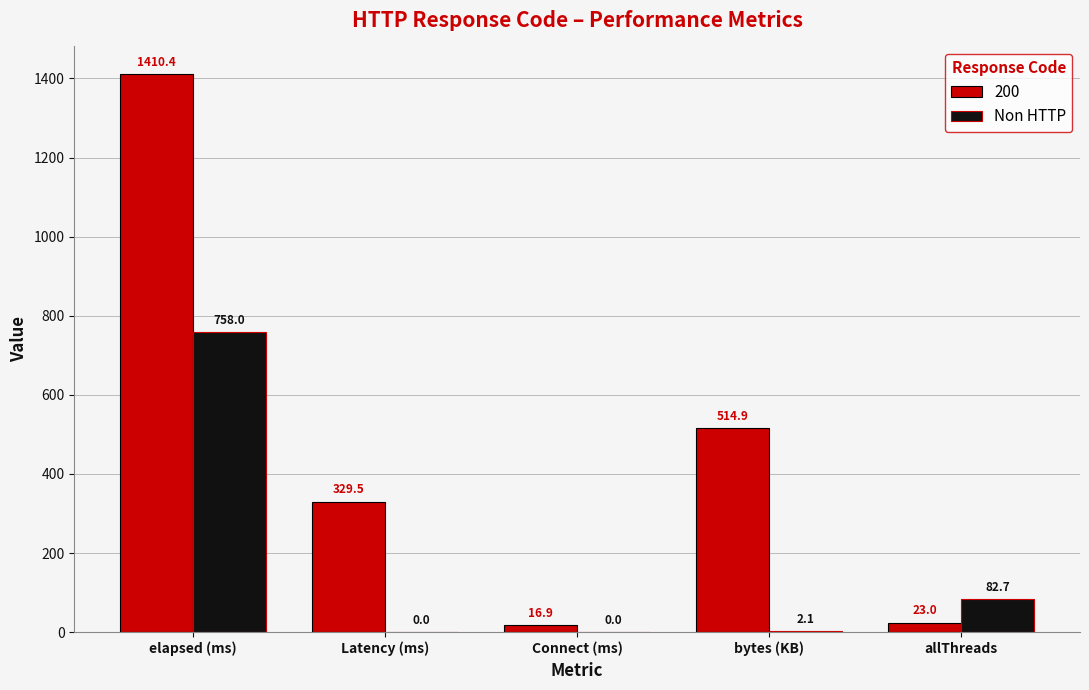

The 200 series shows 23.0 at allThreads. True or false?

True